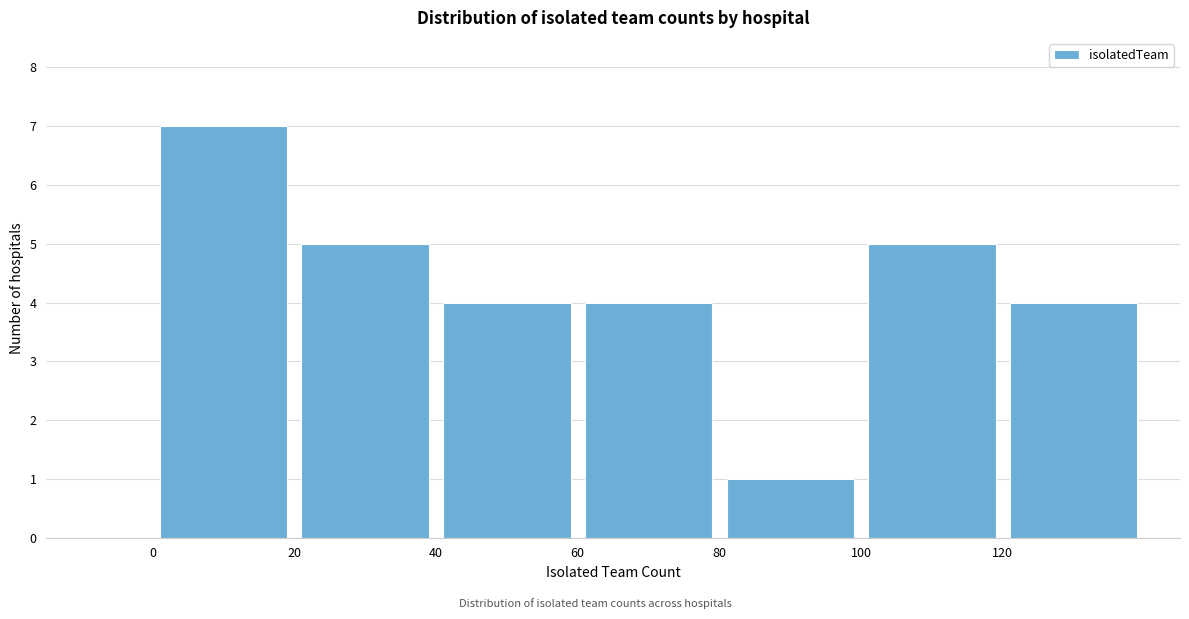

Reading left to right, transcribe this chart: for each bar, give the range it covers on the x-axis and its height. The values are not printed on the chart, so give them approximately, as read against the axis.

0 to 20: 7
20 to 40: 5
40 to 60: 4
60 to 80: 4
80 to 100: 1
100 to 120: 5
120 to 140: 4